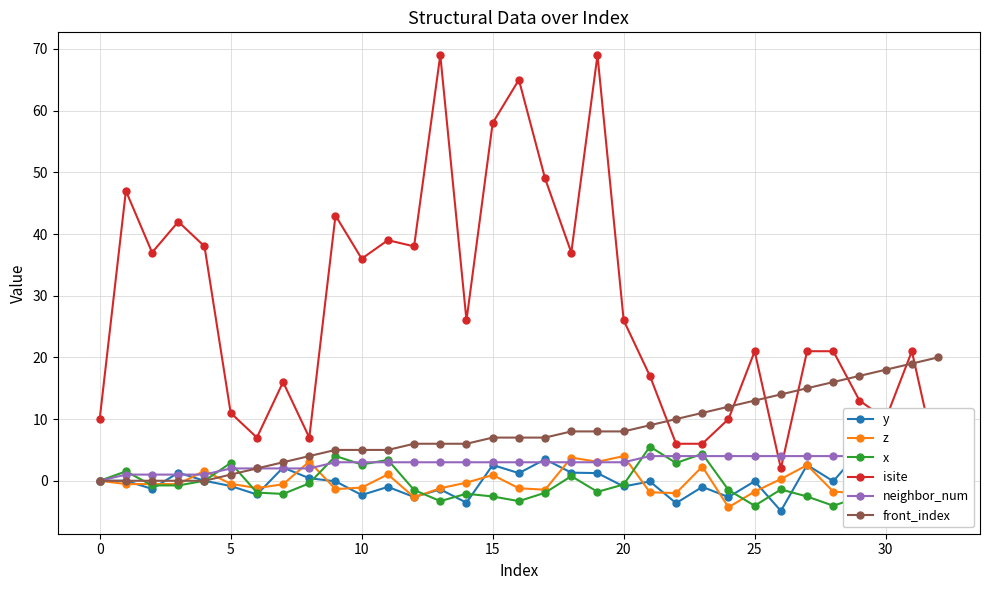

What value does the y series have at 32?

-2.3